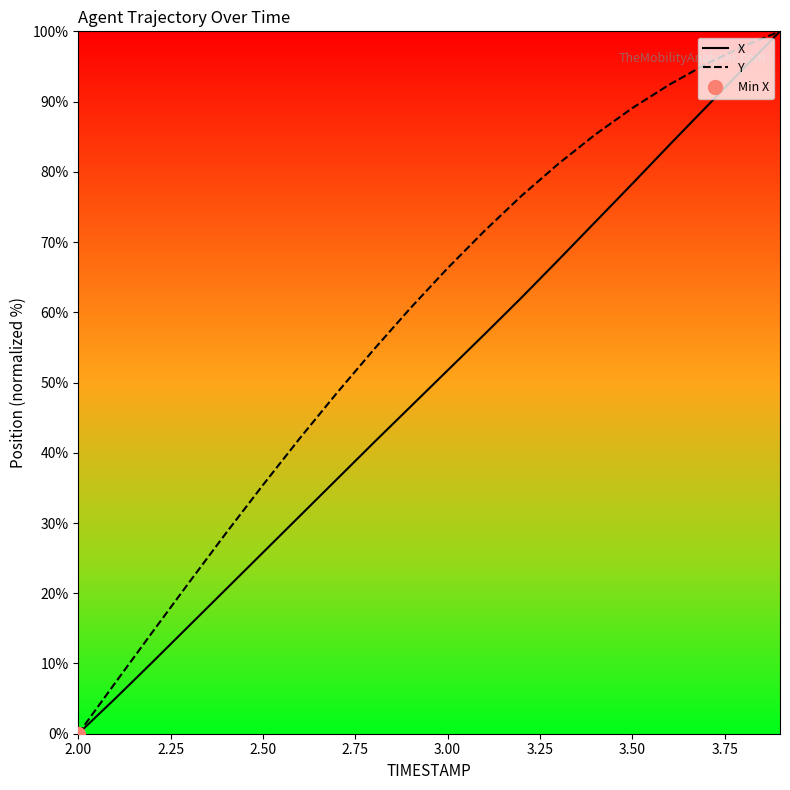

Is it true that Y equals 46.8 at 2.50?

False